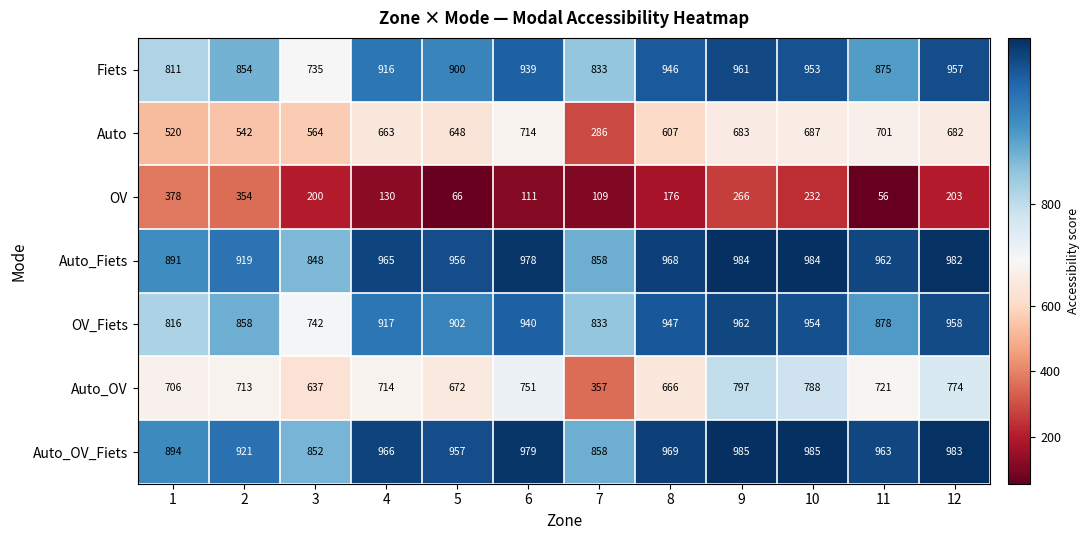

How many data points does each series have?

12